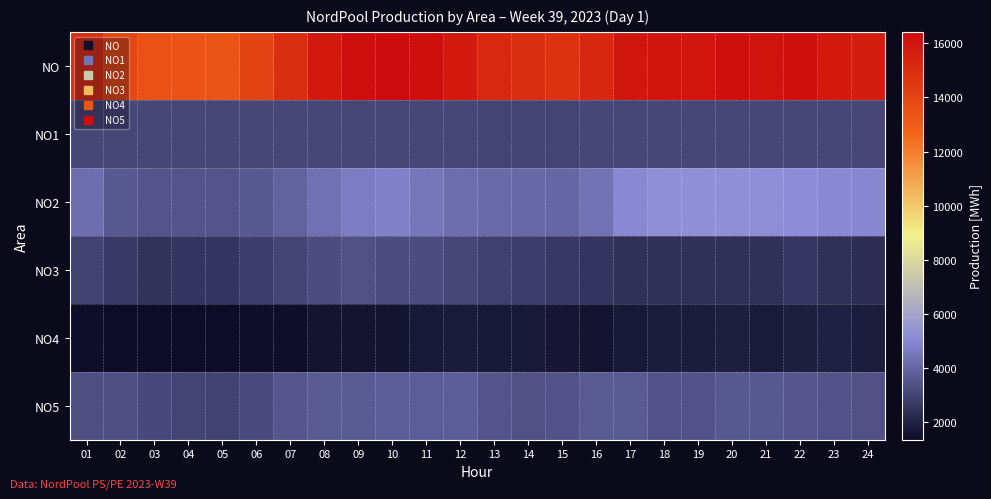

Which label corresponds to the smallest value in the chart?

05